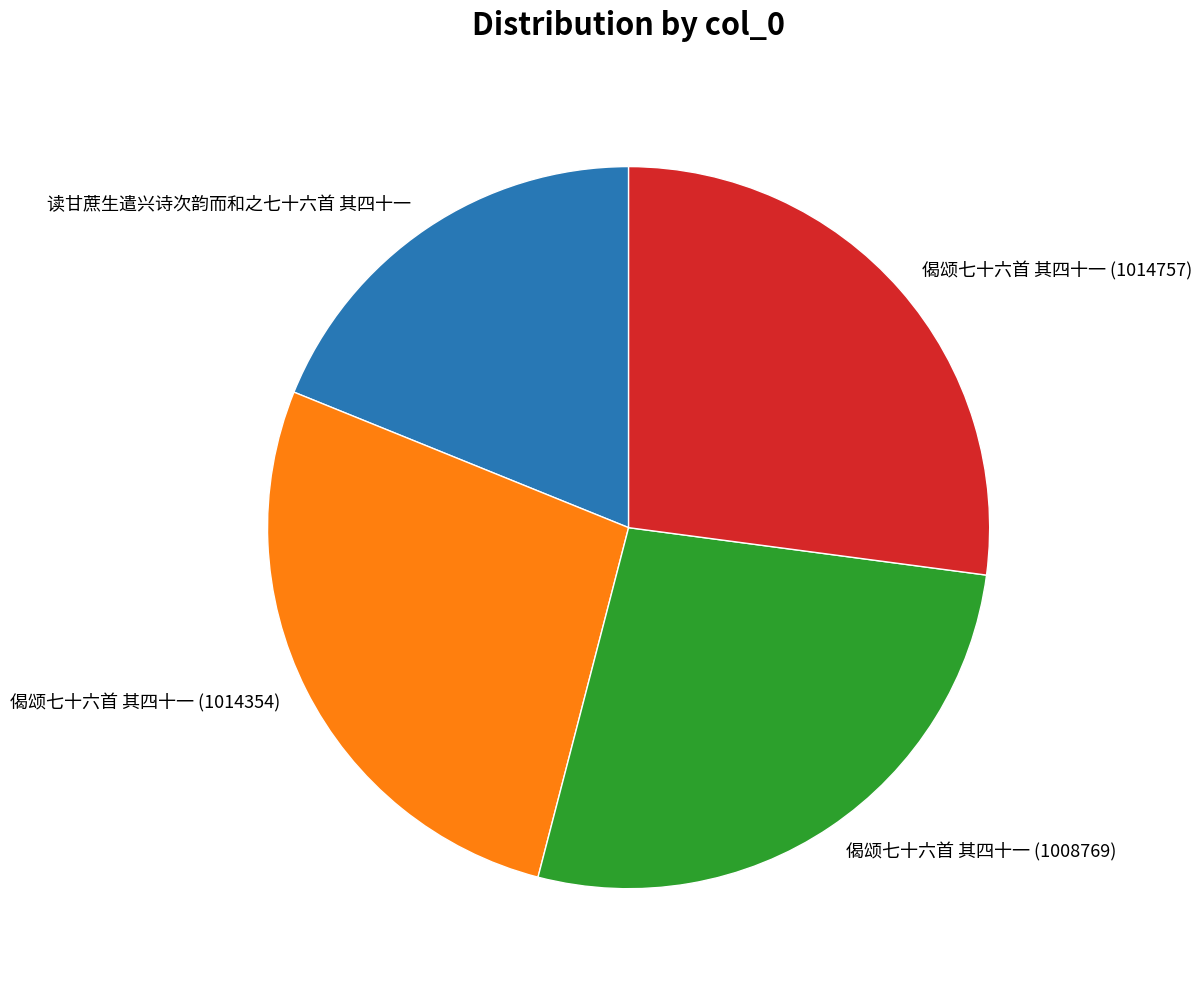

Do 偈颂七十六首 其四十一 (1014354) and 读甘蔗生遣兴诗次韵而和之七十六首 其四十一 together represent more than half of the pie?

No